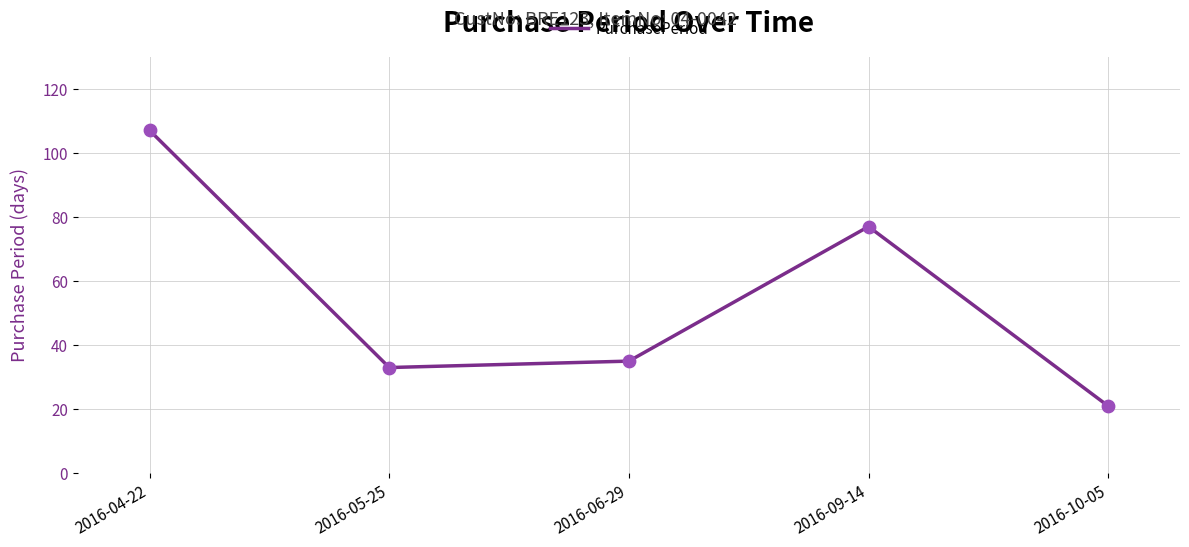

What is the change in value from 2016-06-29 to 2016-10-05?

-14